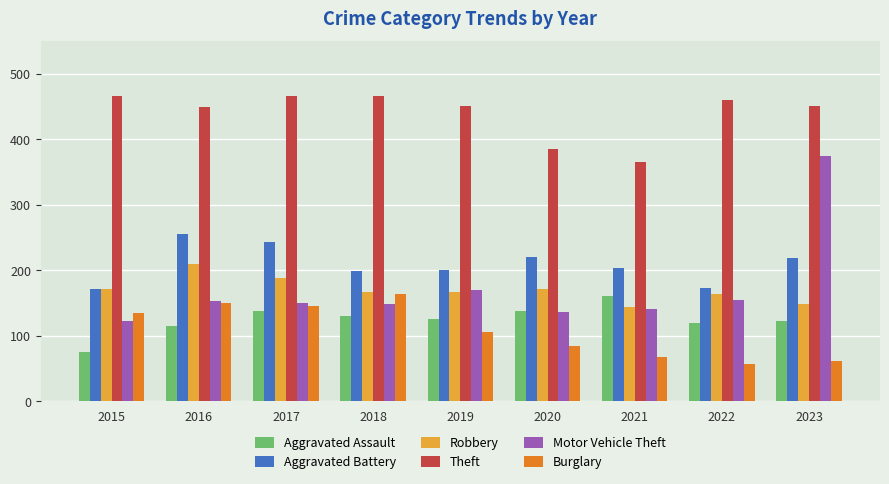

What is the difference between the maximum and minimum values in the Aggravated Battery series?

84